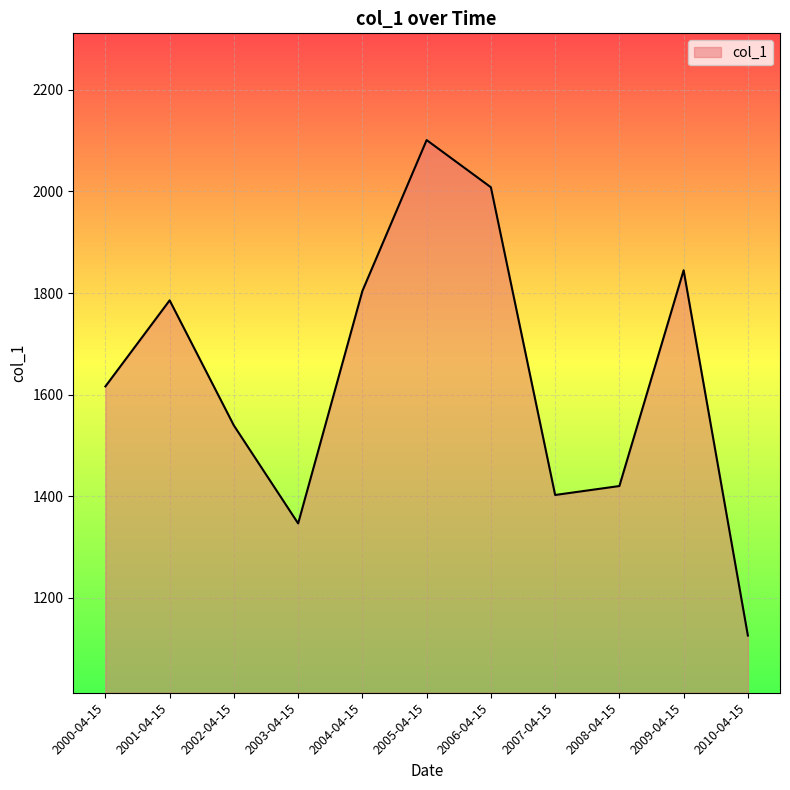

Does the chart display data point markers on the line(s)?

No